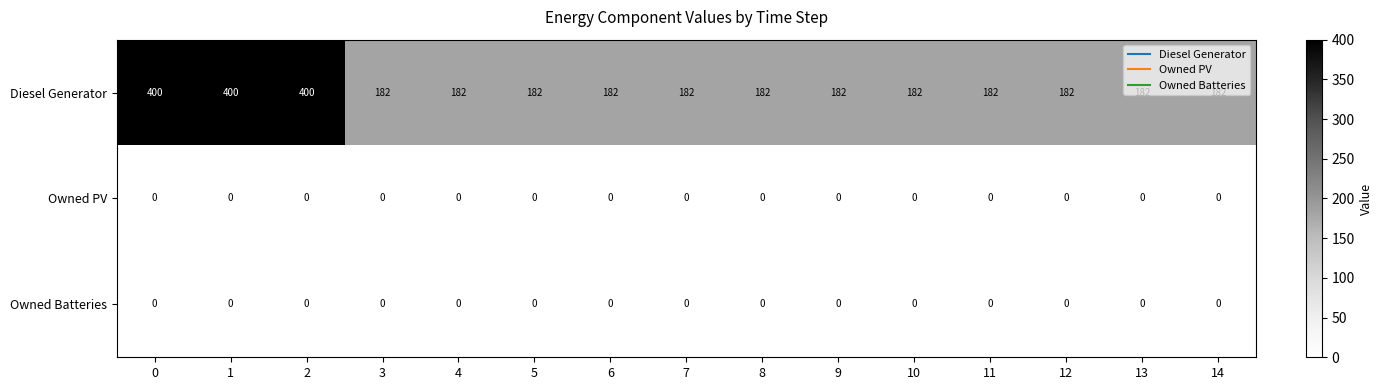

Is it true that Diesel Generator equals 182 at 13?

True